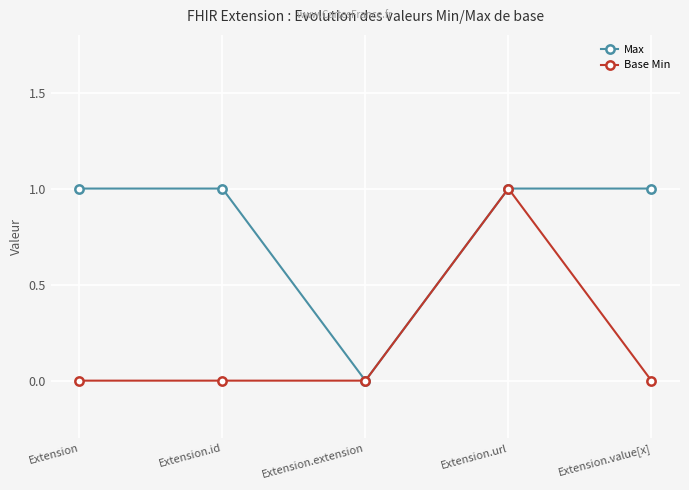

What is the difference between the Max values at Extension.url and Extension.extension?

1